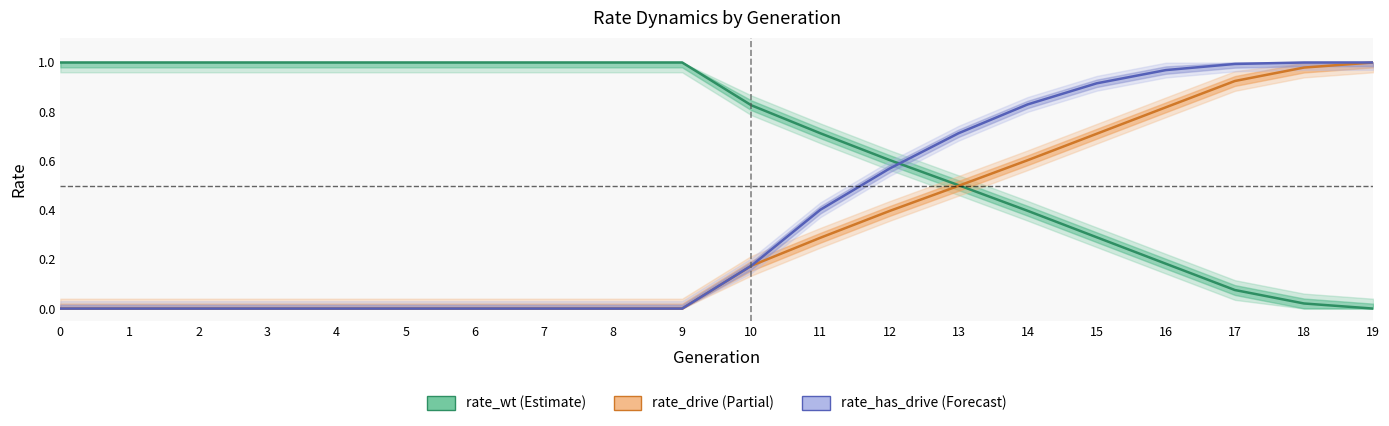

Is it true that rate_wt equals 0.6 at 9?

False